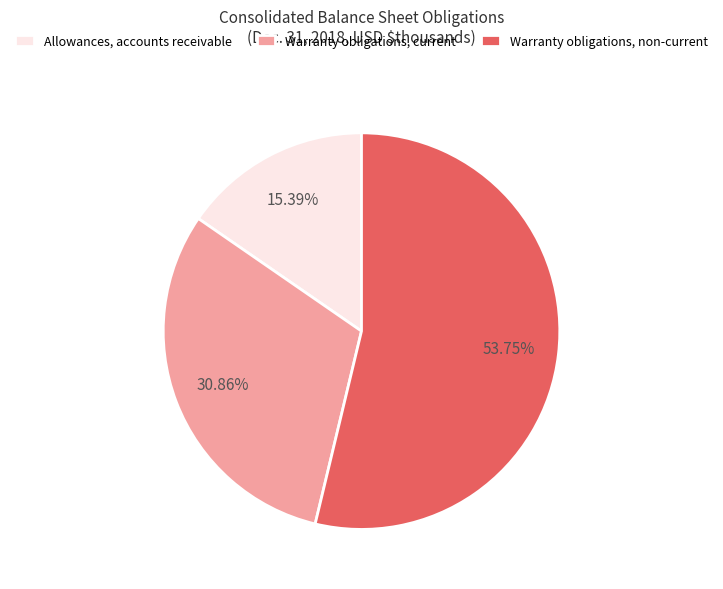

To the nearest percent, what percentage of the pie is Warranty obligations, non-current?

54%